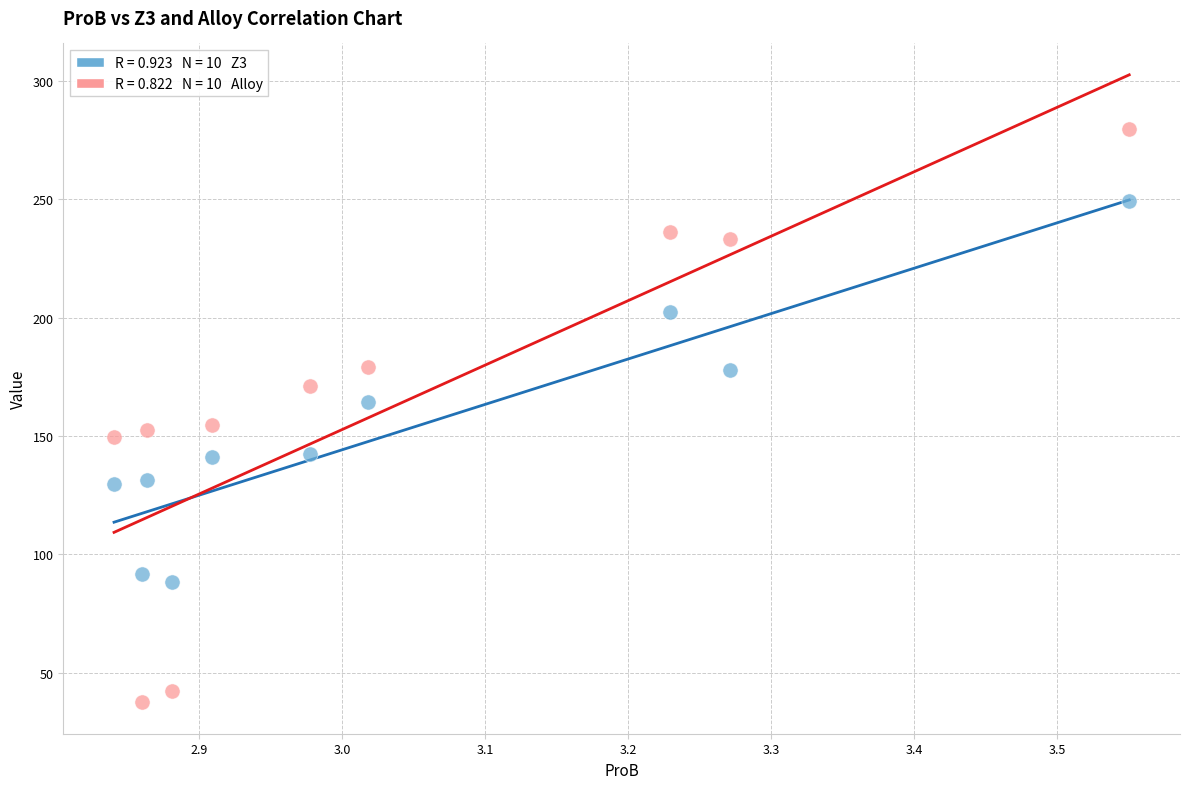

Across all data points, what is the range of X values (max minus min)?

0.7